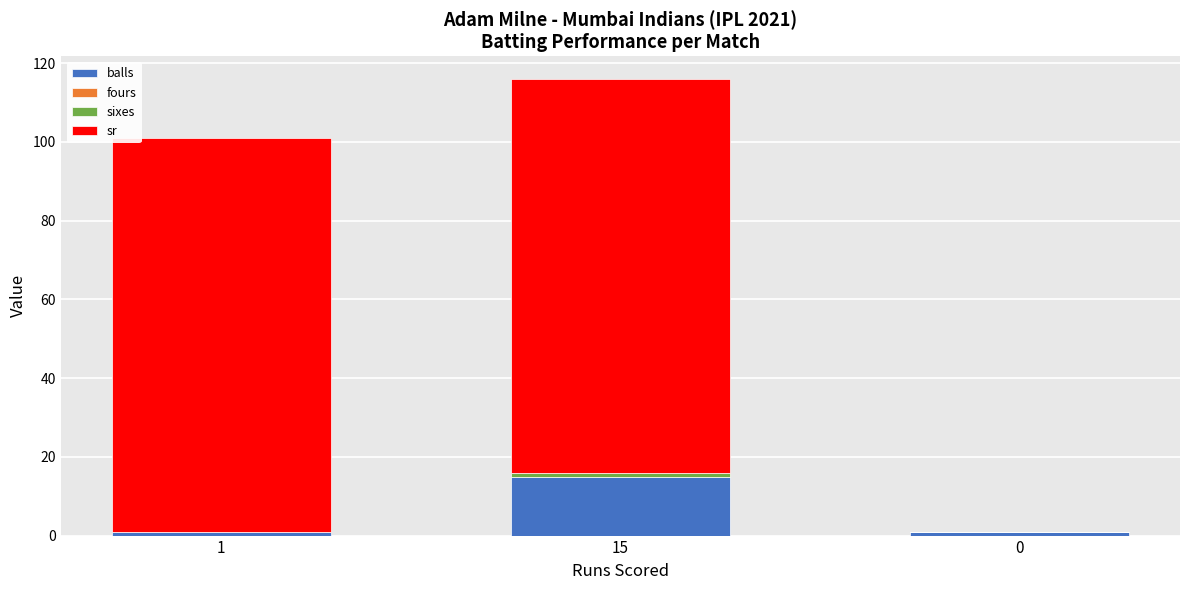

Does the chart contain stacked bars?

Yes